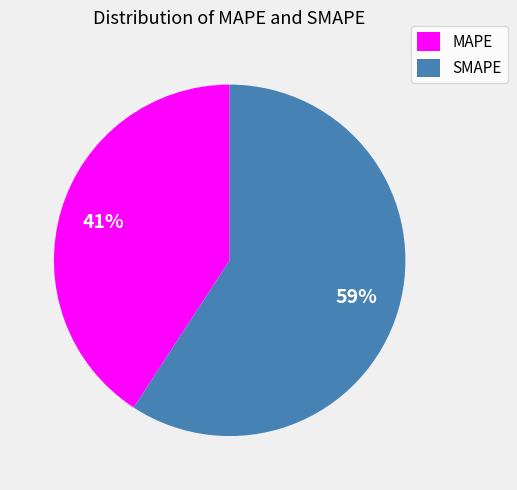

To the nearest percent, what percentage of the pie is MAPE?

41%